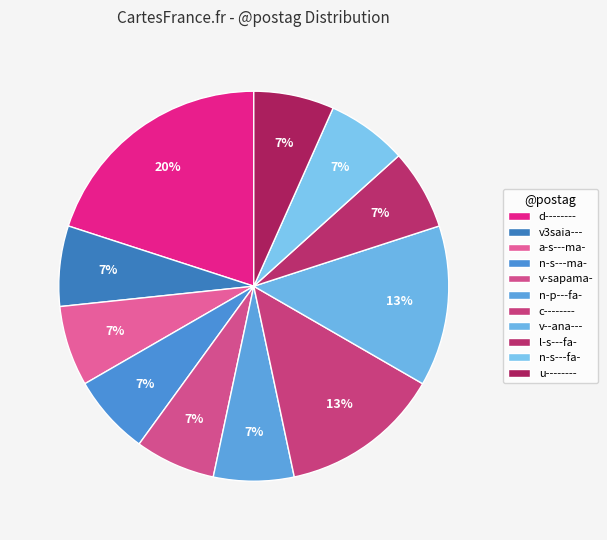

To the nearest percent, what portion does a-s---ma- represent?

7%